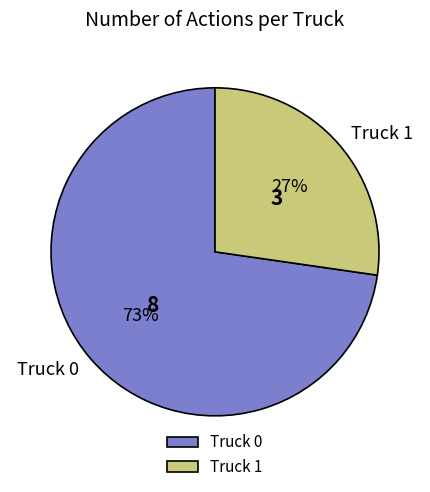

To the nearest percent, what is the combined percentage of Truck 1 and Truck 0?

100%